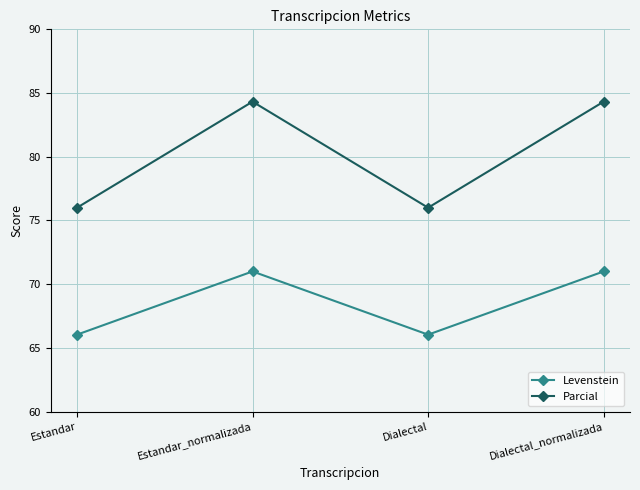

What is the minimum value shown in the chart?

66.0